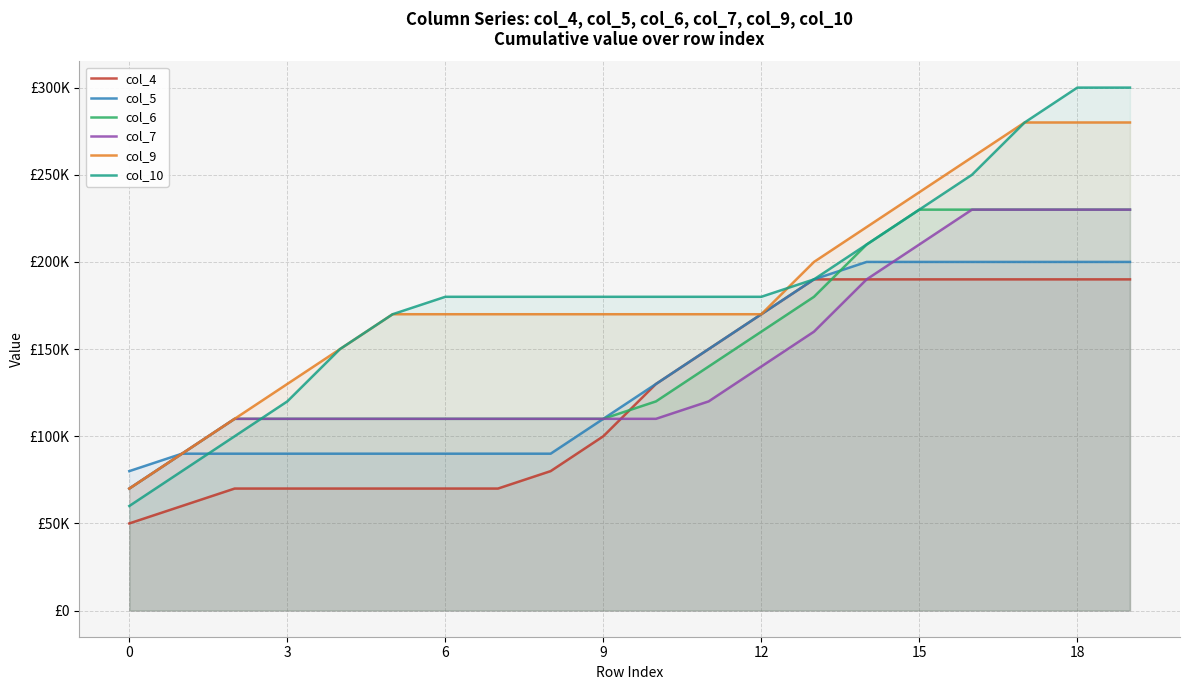

At which label is col_9 closest to 175000?

12